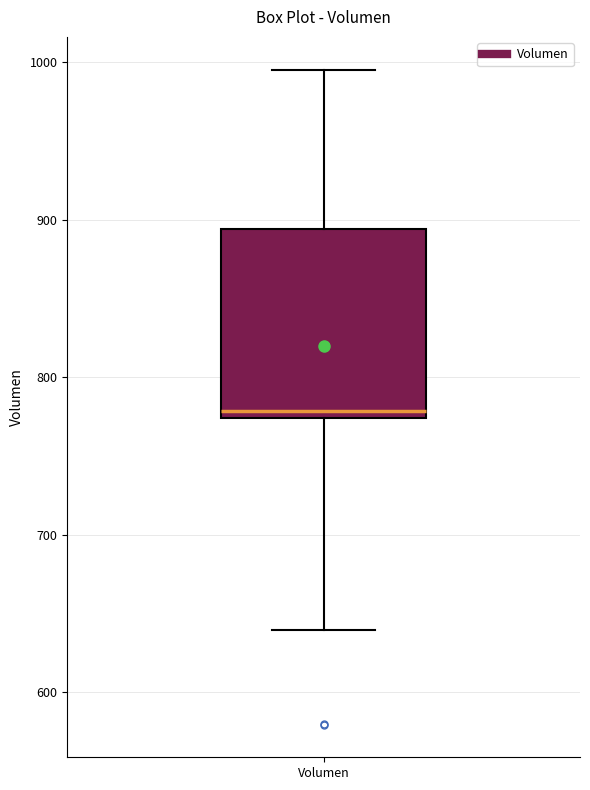

Transcribe this box plot: give where the median line is, the range the box spans, and where the two whiskers end, as read against the y-axis. The values are not printed on the chart, so give them approximately, as read against the axis.

median 780, box 770 to 890, whiskers 640 to 1000